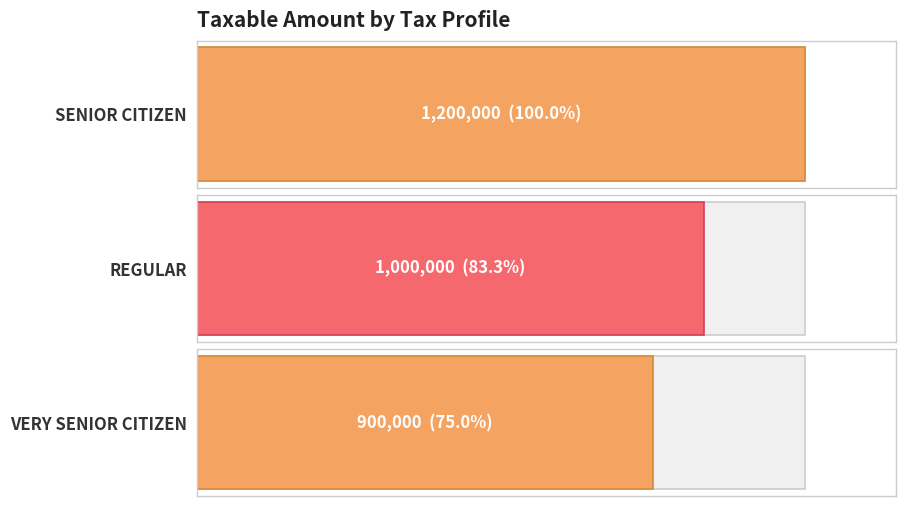

List the labels in order of value, smallest first.

VERY SENIOR CITIZEN, REGULAR, SENIOR CITIZEN